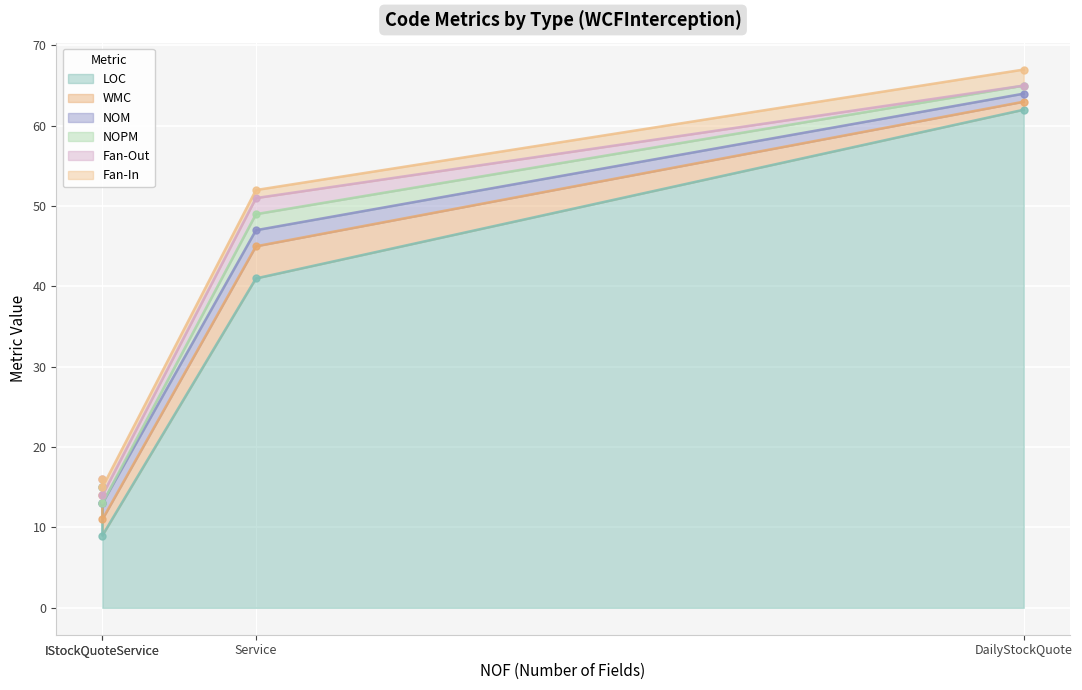

True or false: Fan-In has a value of 2 at DailyStockQuote.

True